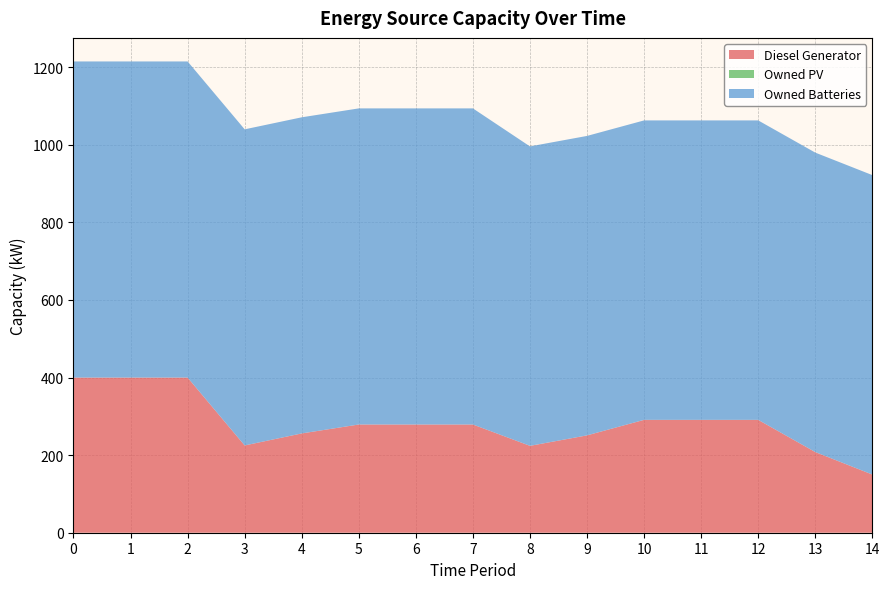

Reading left to right, list all the values displayed in this chart.

Diesel Generator: 400	400	400	225	256	279	279	279	224	251	291	291	291	208	150
Owned PV: 0	0	0	0	0	0	0	0	0	0	0	0	0	0	0
Owned Batteries: 815	815	815	815	815	815	815	815	772	772	772	772	772	772	772